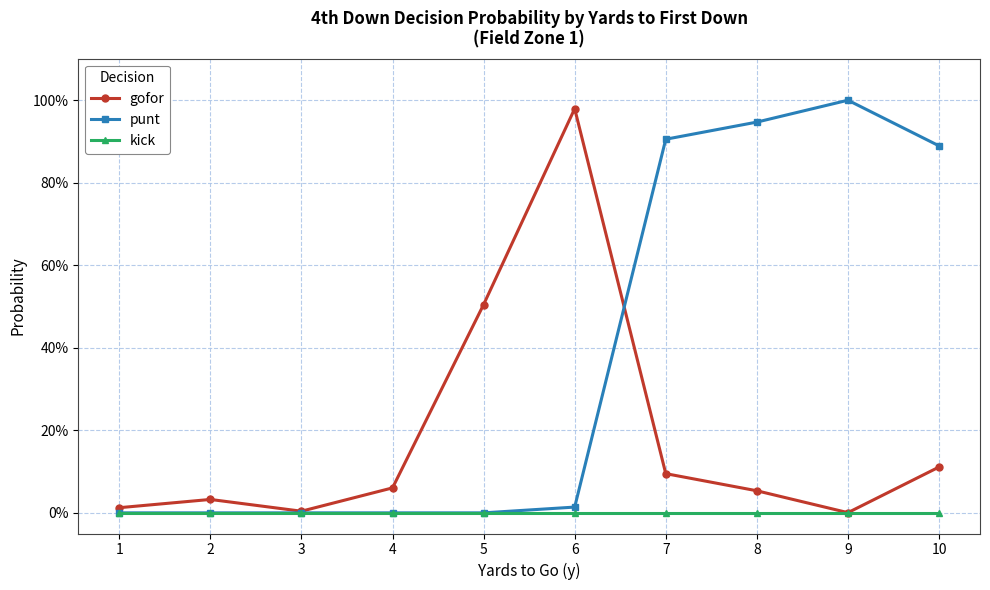

Between which two adjacent categories do gofor and punt first intersect?

6 and 7